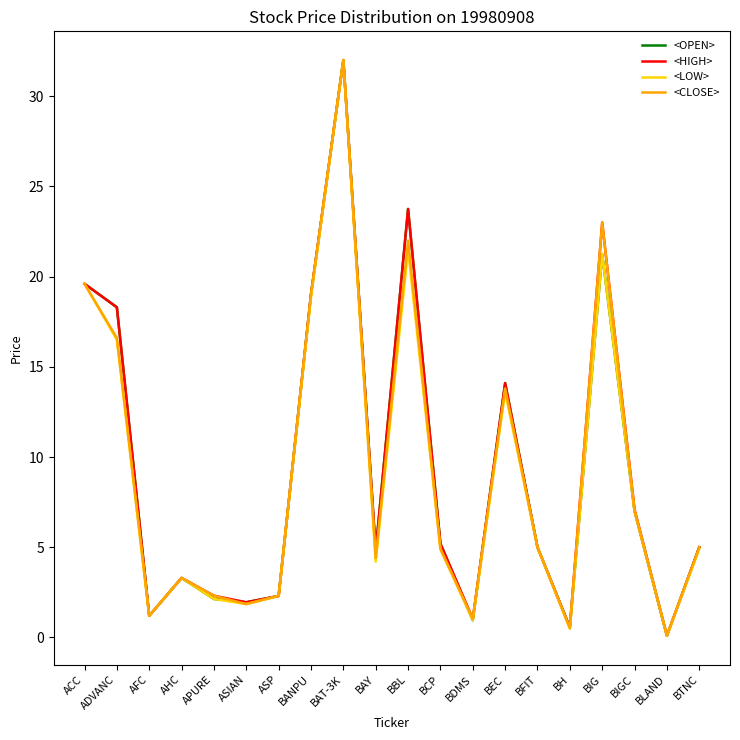

What position from the left is AFC?

3